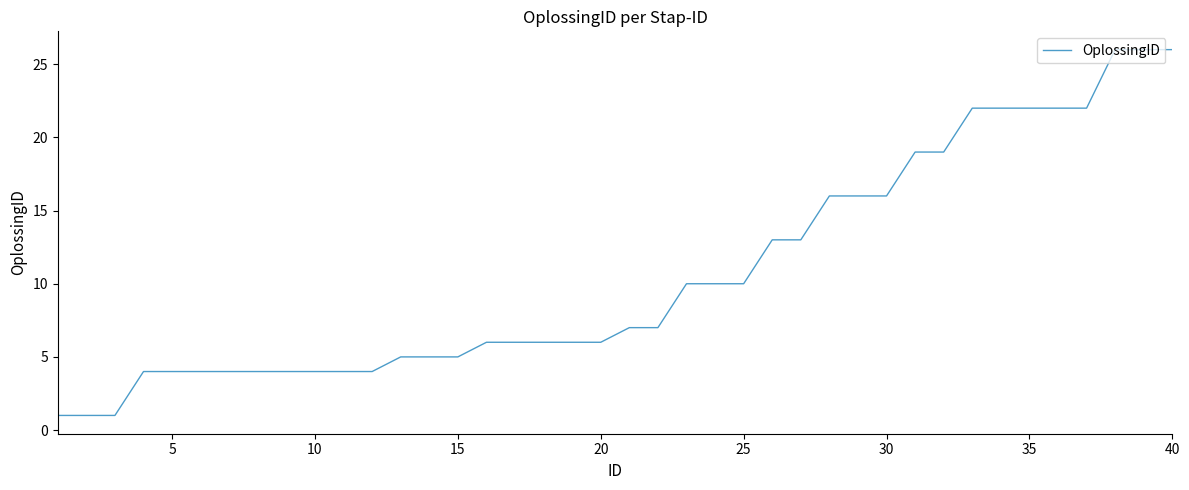

Is it true that the value at 25 is 17?

False